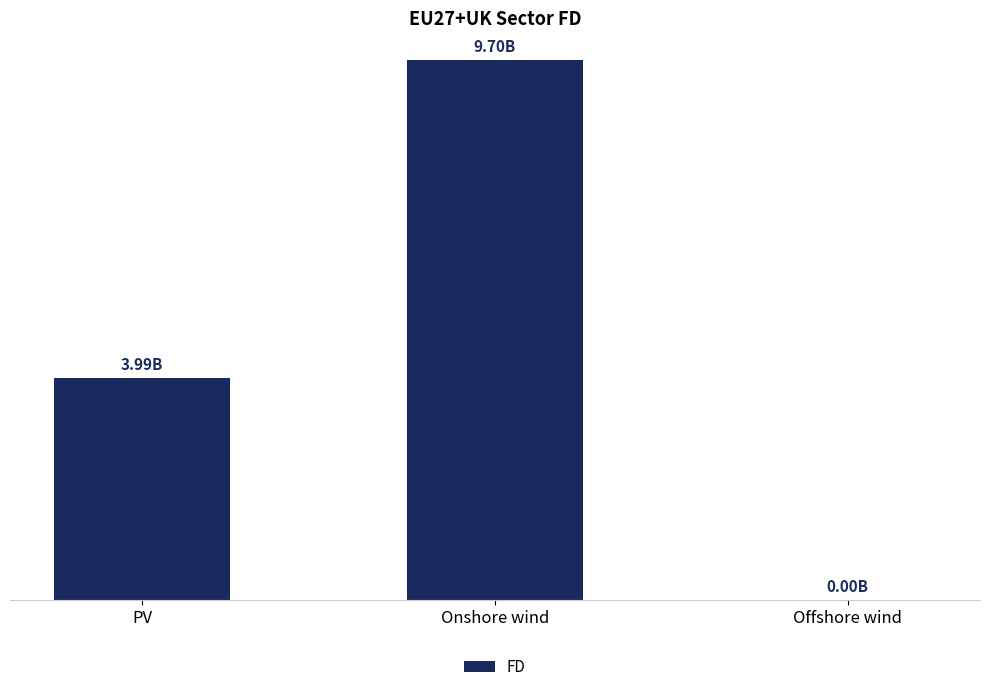

Are the bars horizontal?

No